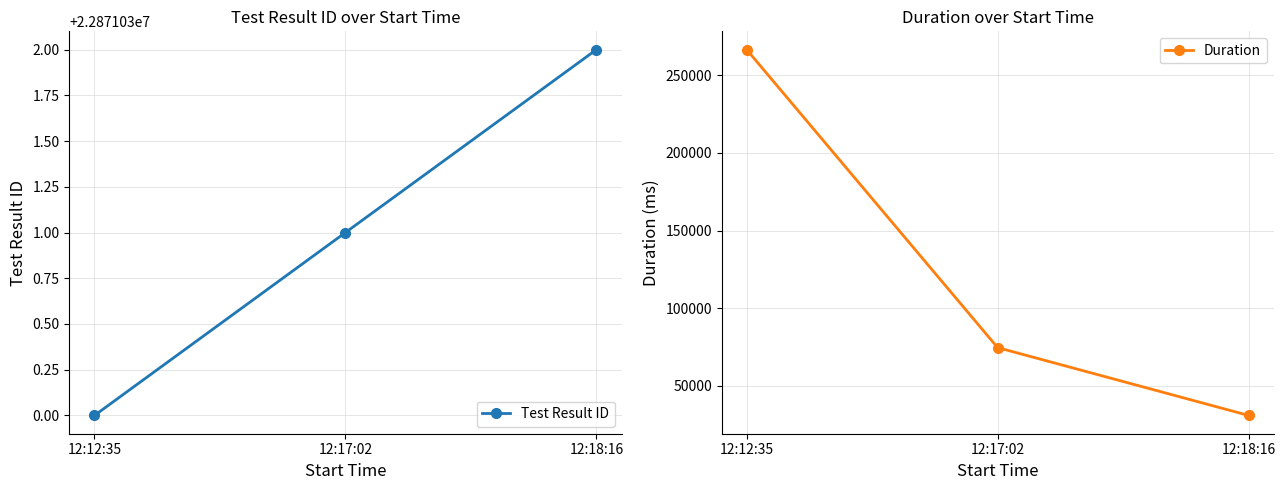

Reading right to left, list all the values displayed in this chart.

Test Result ID: 12:18:16=22871032	12:17:02=22871031	12:12:35=22871030
Duration: 12:18:16=30891	12:17:02=74580	12:12:35=266537